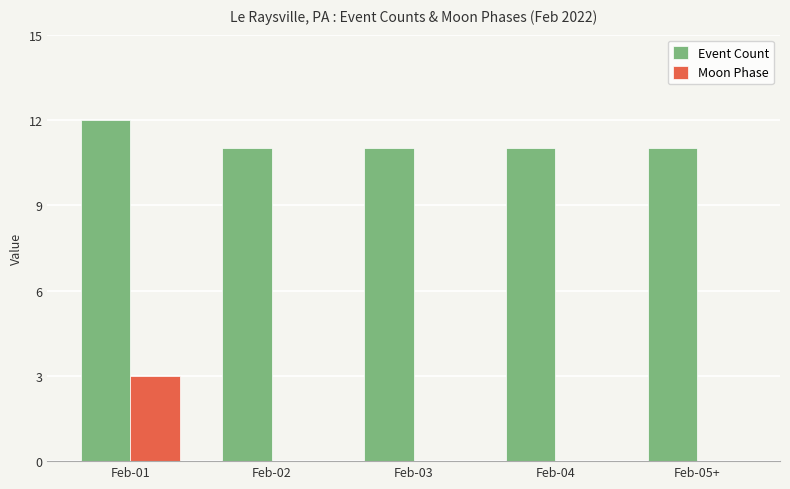

At which label does Moon Phase reach its peak?

Feb-01